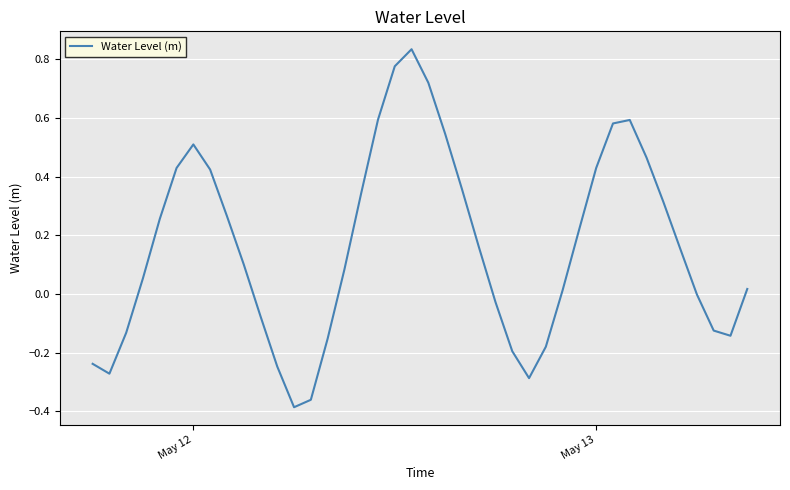

The chart shows a value of 0.5 at May 12. True or false?

True